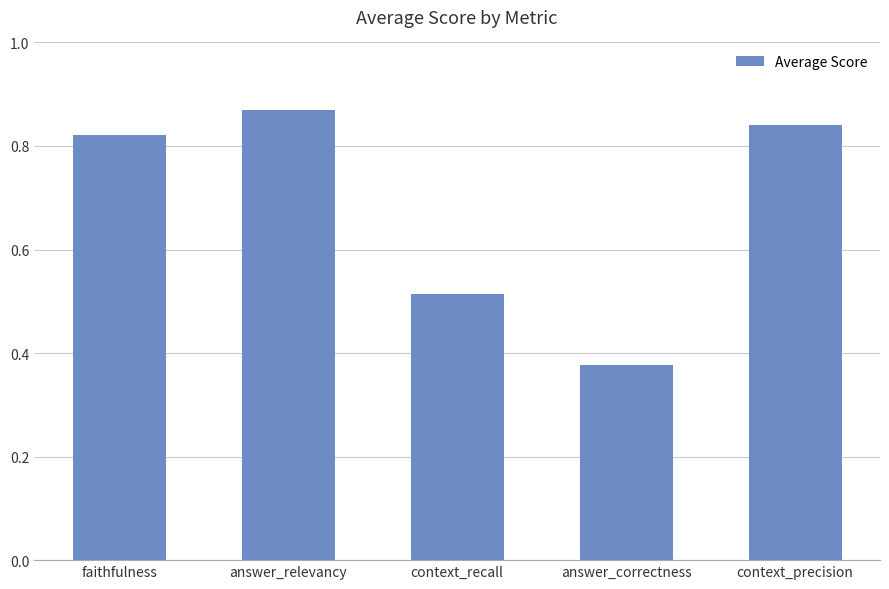

Which label corresponds to the smallest value in the chart?

answer_correctness